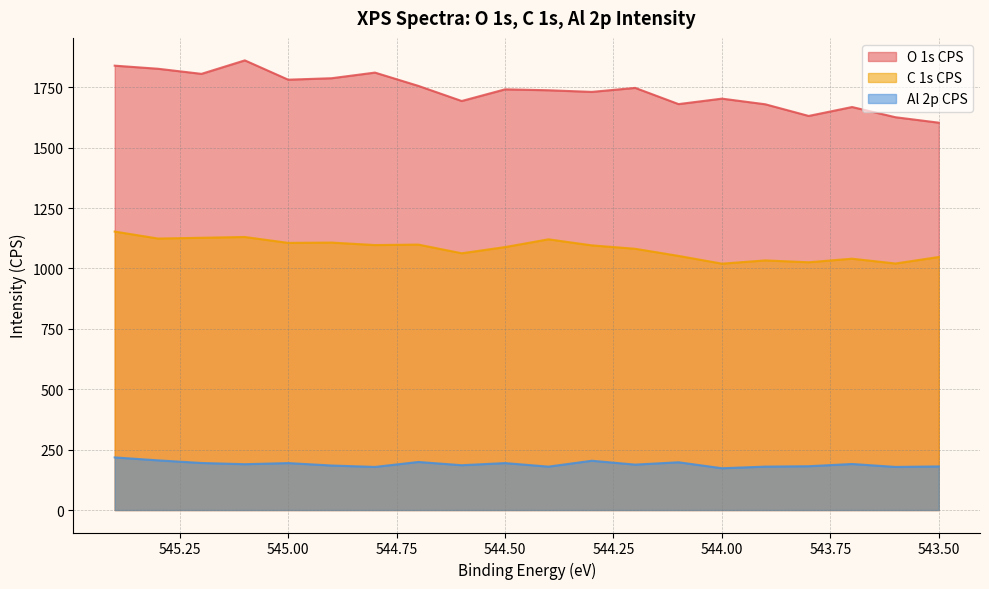

Which series changed the most between 544.9 and 544.1?

O 1s CPS